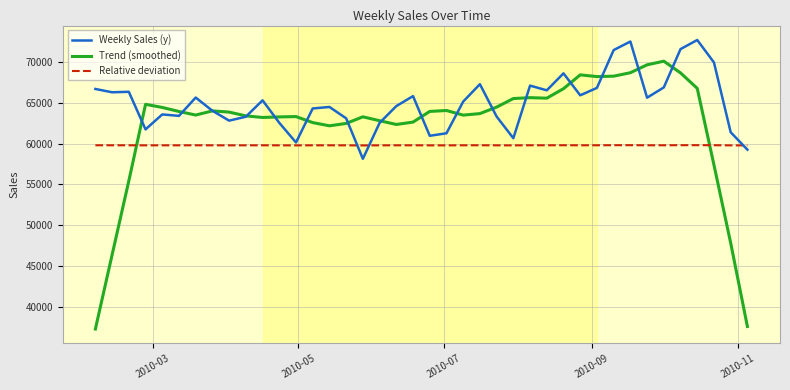

Which series has the largest total across all categories?

Weekly Sales (y)